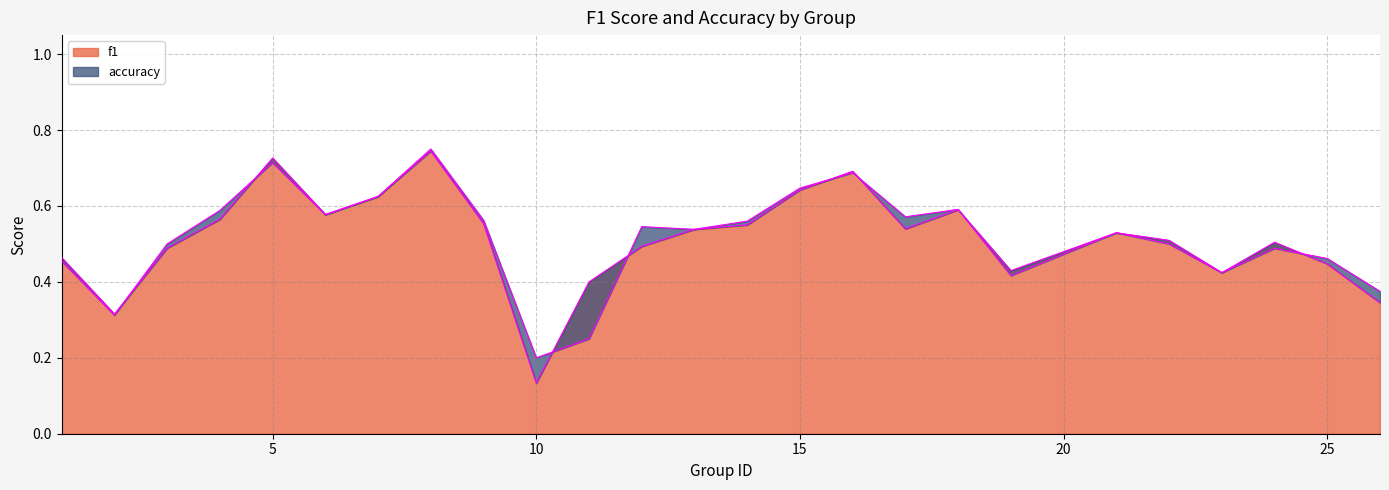

In f1, how many points are lower than both neighbors (excluding endpoints)?

6